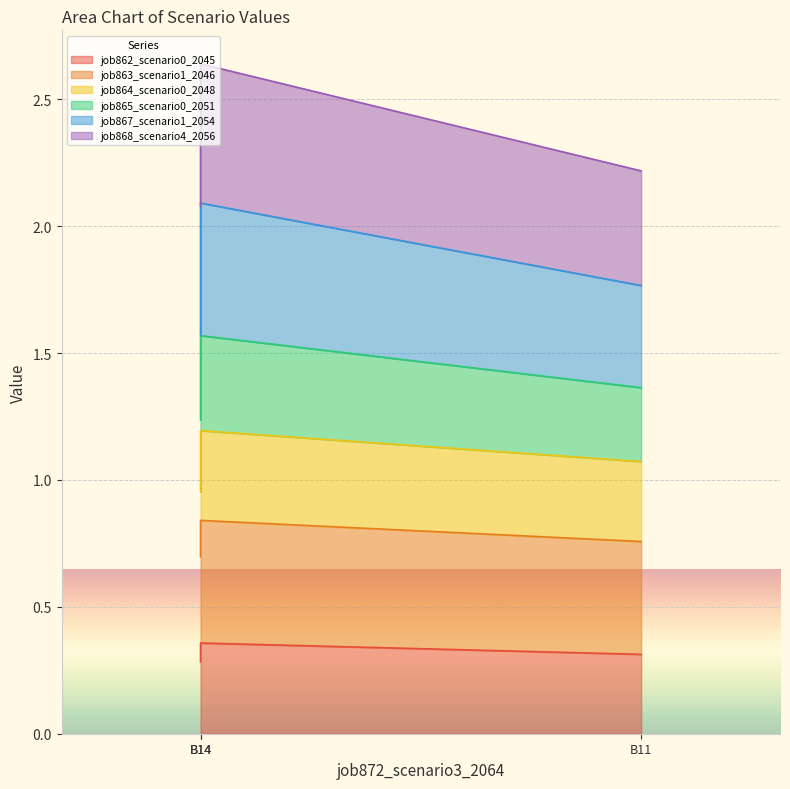

At which category is the sum across all series the highest?

B14